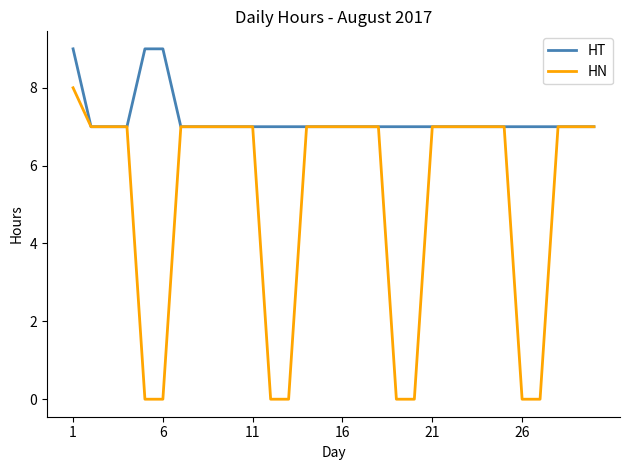

Which series has the largest total across all categories?

HT